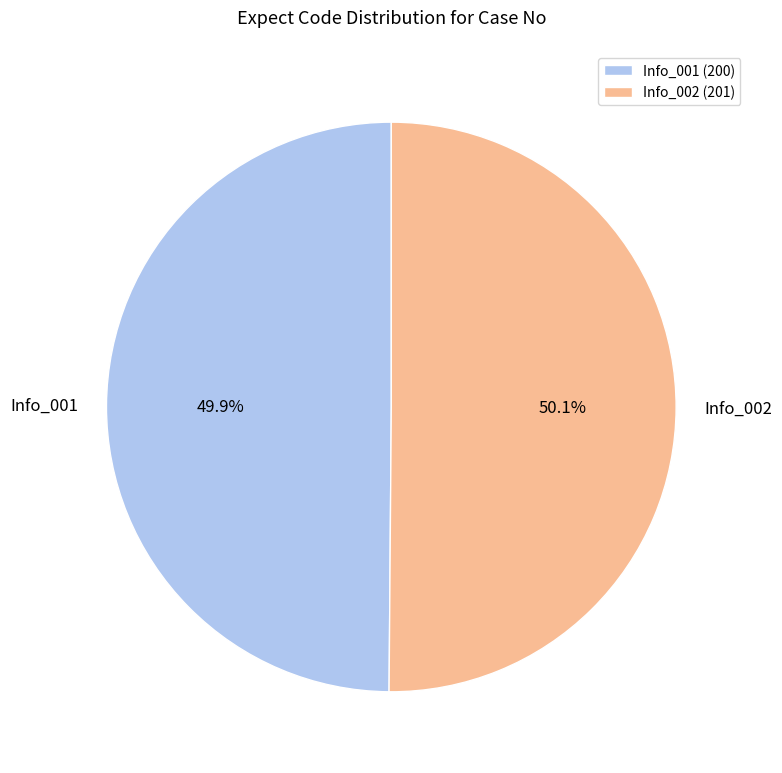

Approximately how many times larger is the value at Info_002 compared to Info_001?

1.0